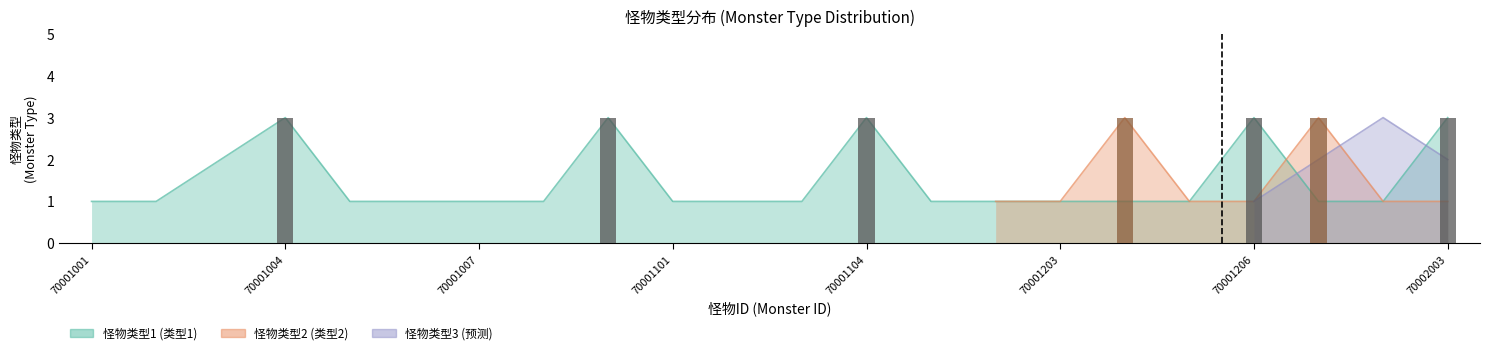

At which category is the sum across all series the highest?

70002001